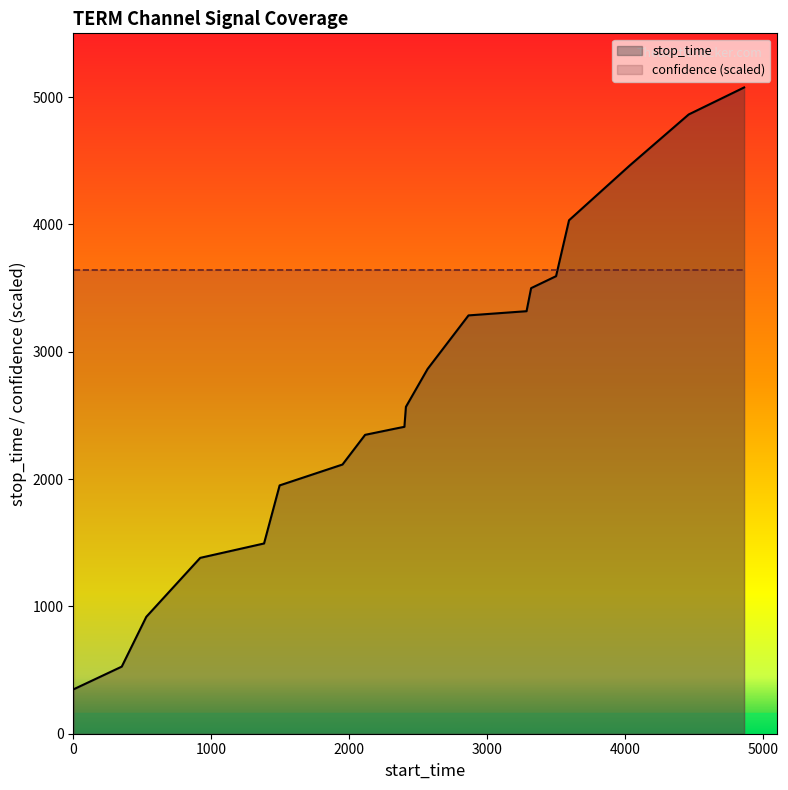

Approximately how many times larger is the value at 3286 compared to 1?

9.5